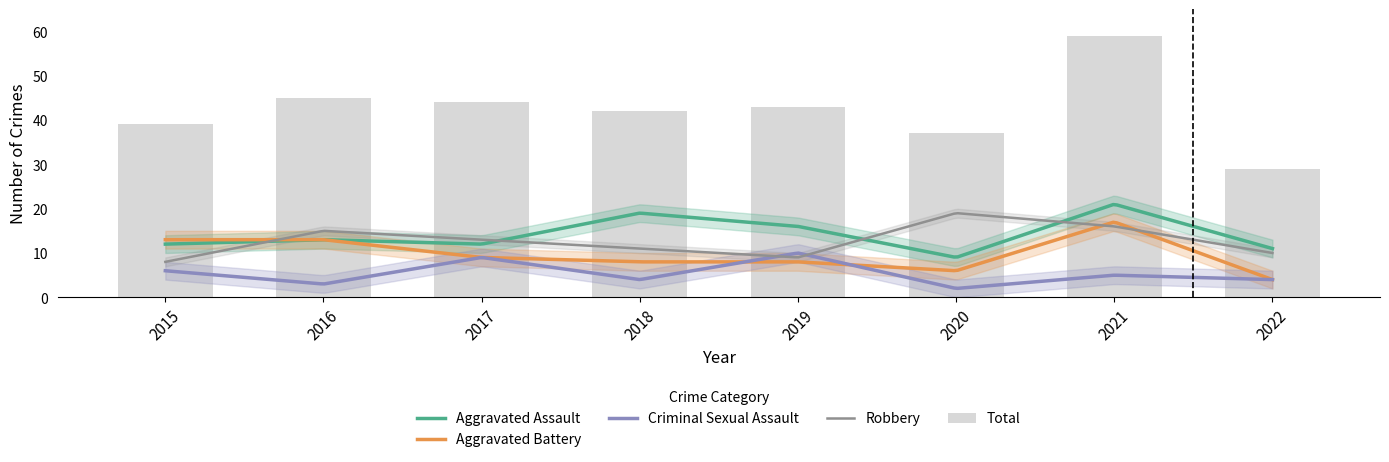

What is the difference between the second highest and second lowest values in the Criminal Sexual Assault series?

6